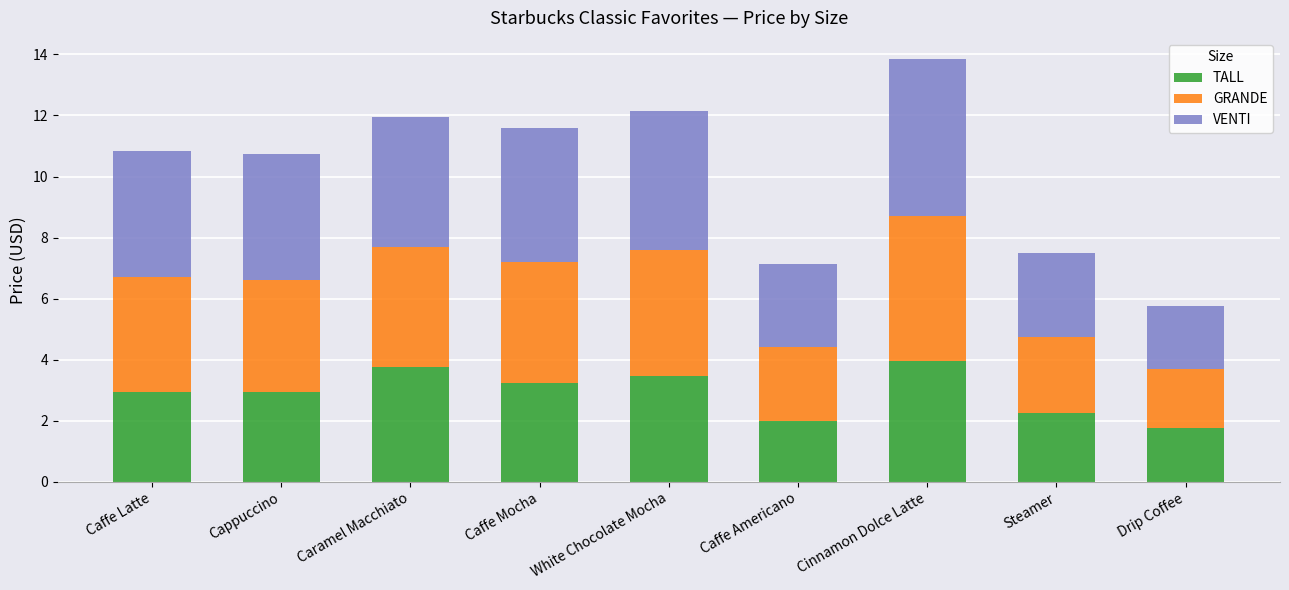

The value of TALL at Cinnamon Dolce Latte is 4.0. True or false?

True